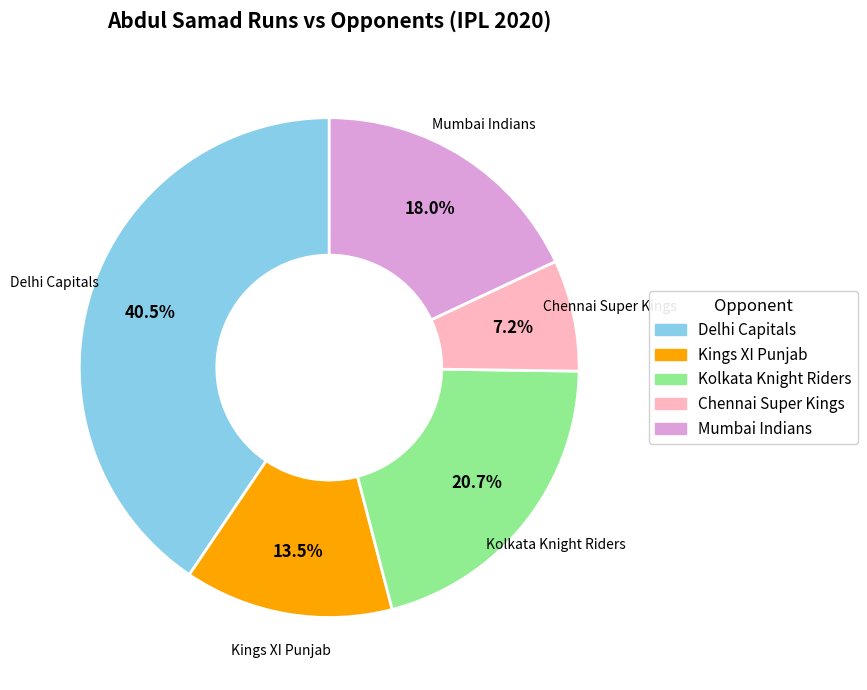

To the nearest percent, what portion does Mumbai Indians represent?

18%